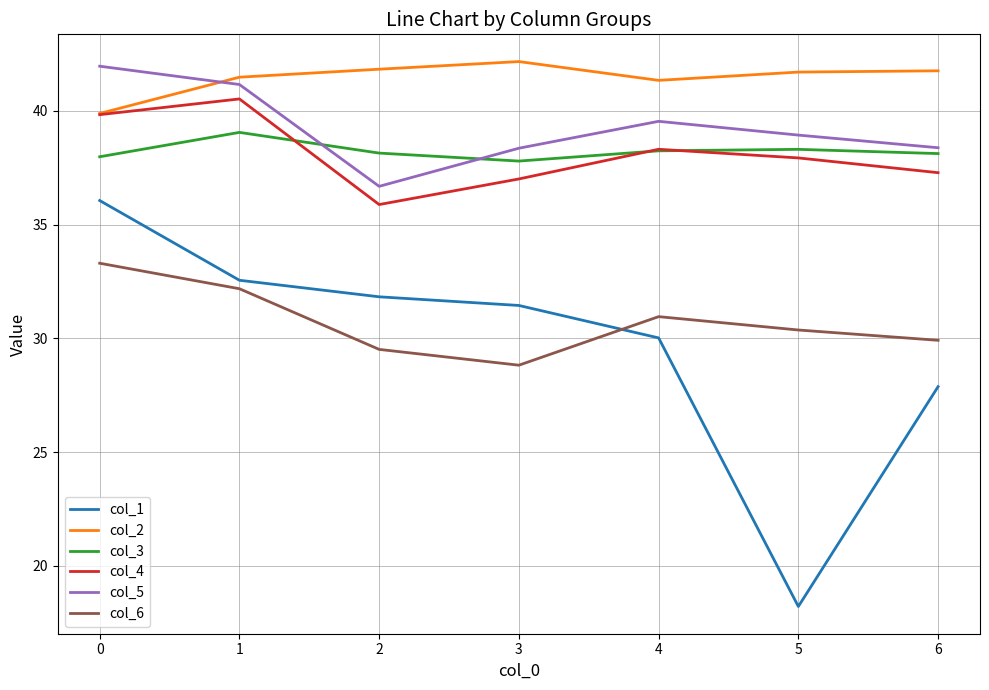

Is the value of col_3 at 3 greater than the value of col_5 at 3?

No